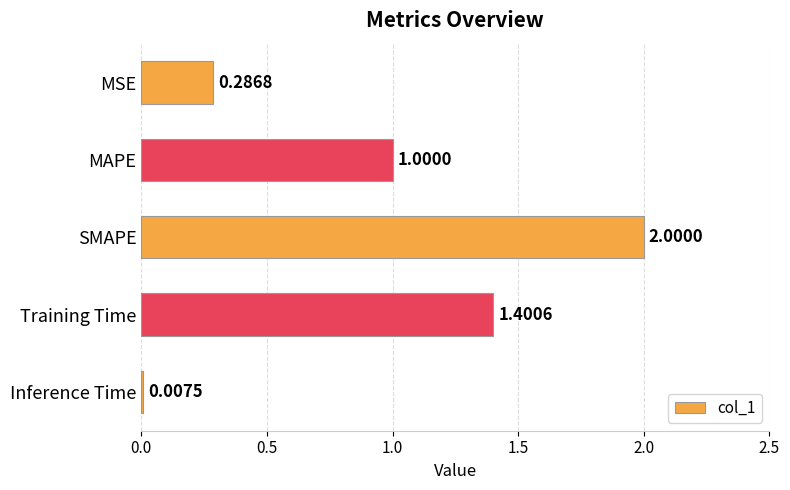

Rank the categories by value from highest to lowest.

SMAPE, Training Time, MAPE, MSE, Inference Time